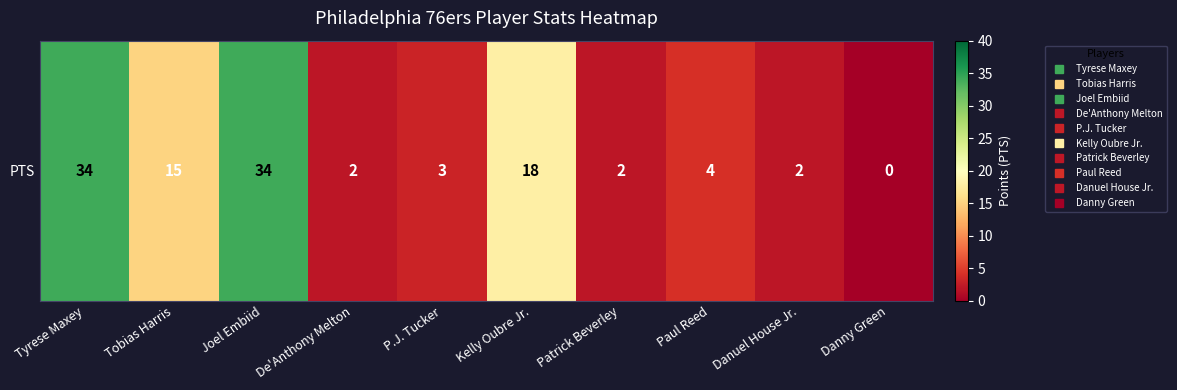

How many data points does each series have?

10